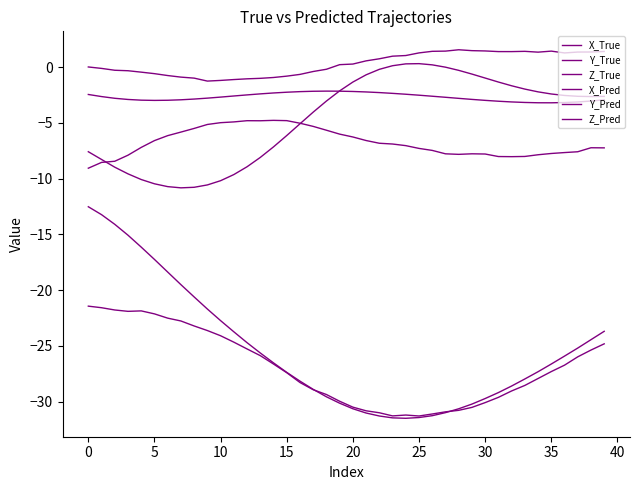

True or false: Z_True and X_True intersect in this chart.

False